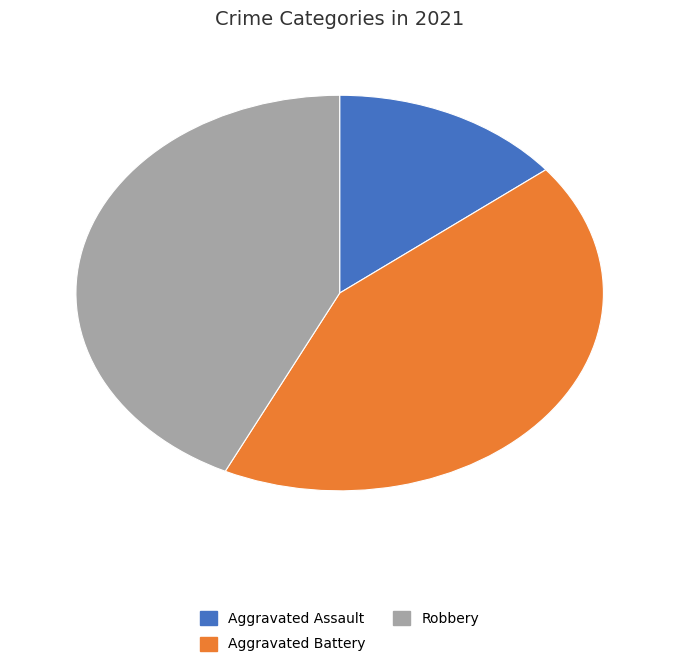

What is the smallest slice in the pie chart?

Aggravated Assault